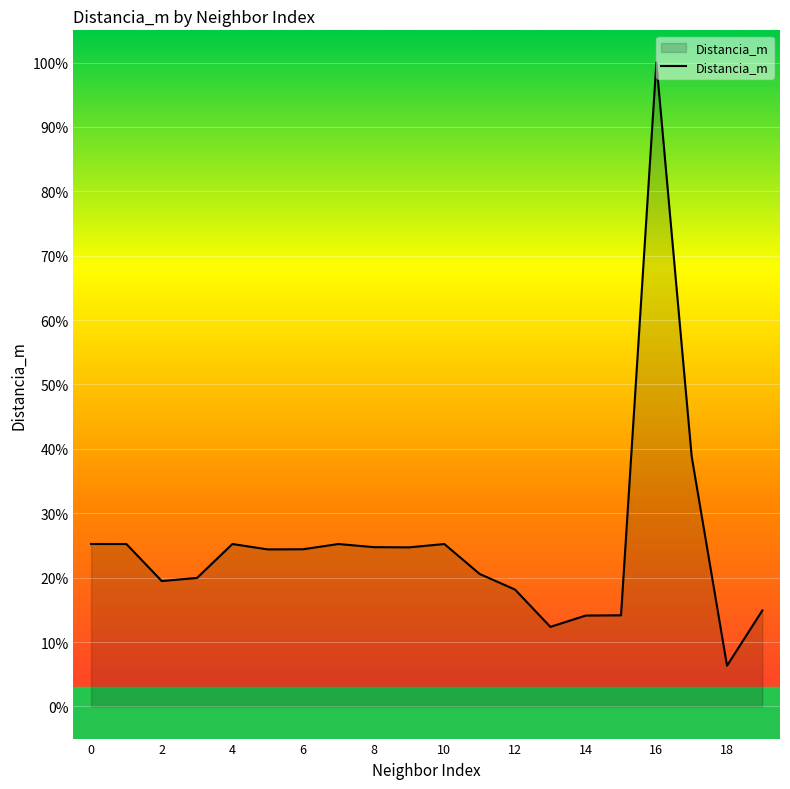

What is the difference between the maximum and minimum values?

93.7